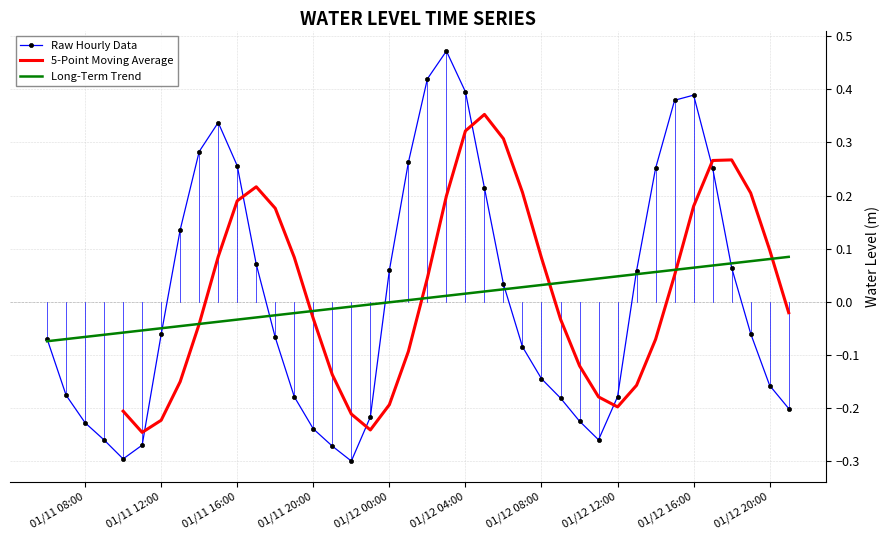

Where does the data first go above 0?

2023-01-11 13:00:00